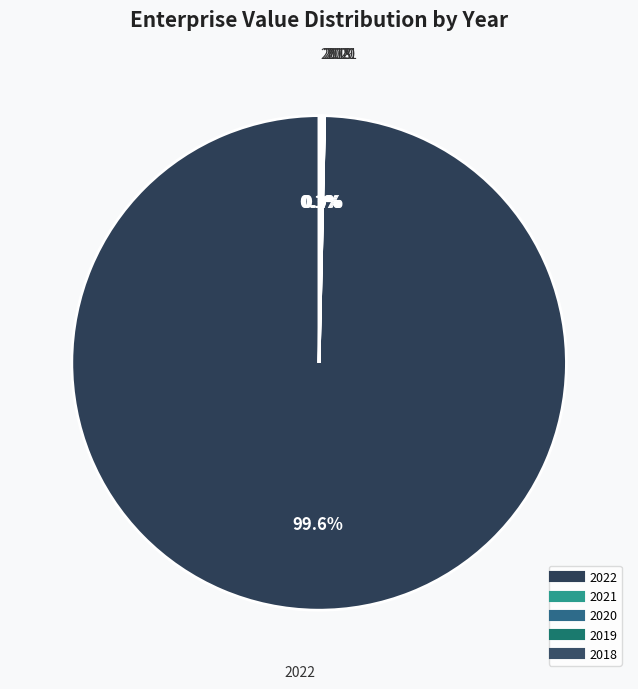

Does 2022 account for over 50% of the chart?

Yes